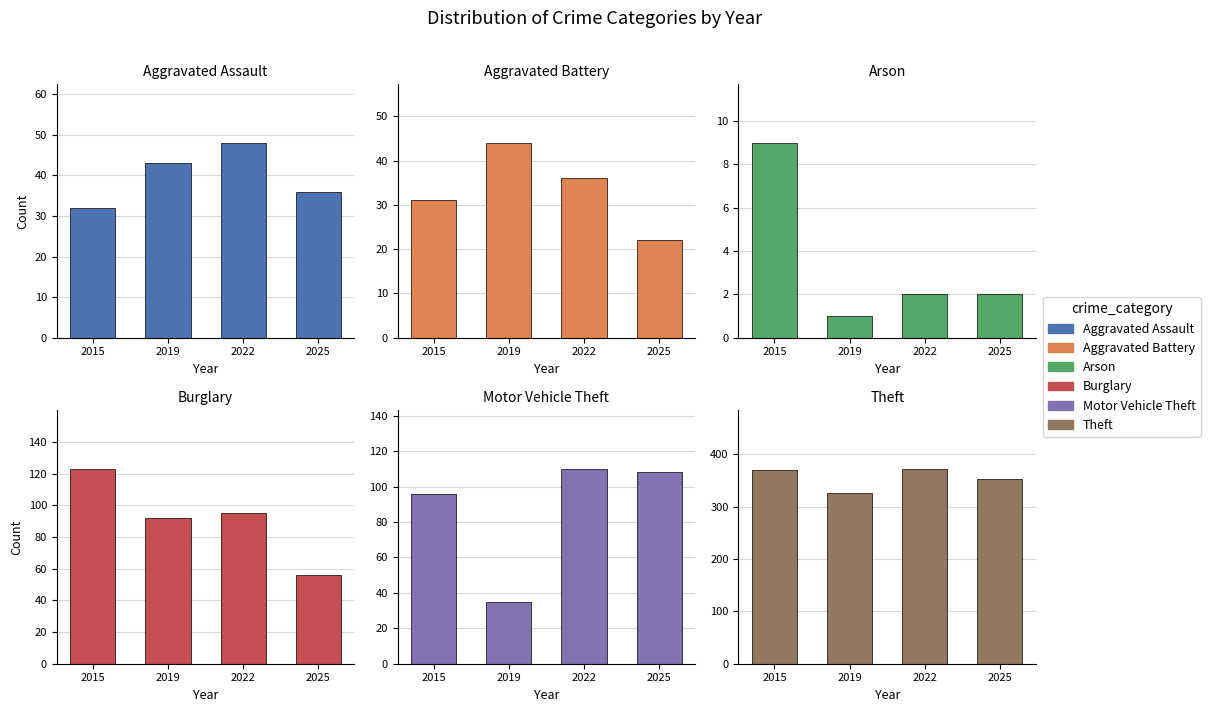

Count the number of categories in the chart.

4